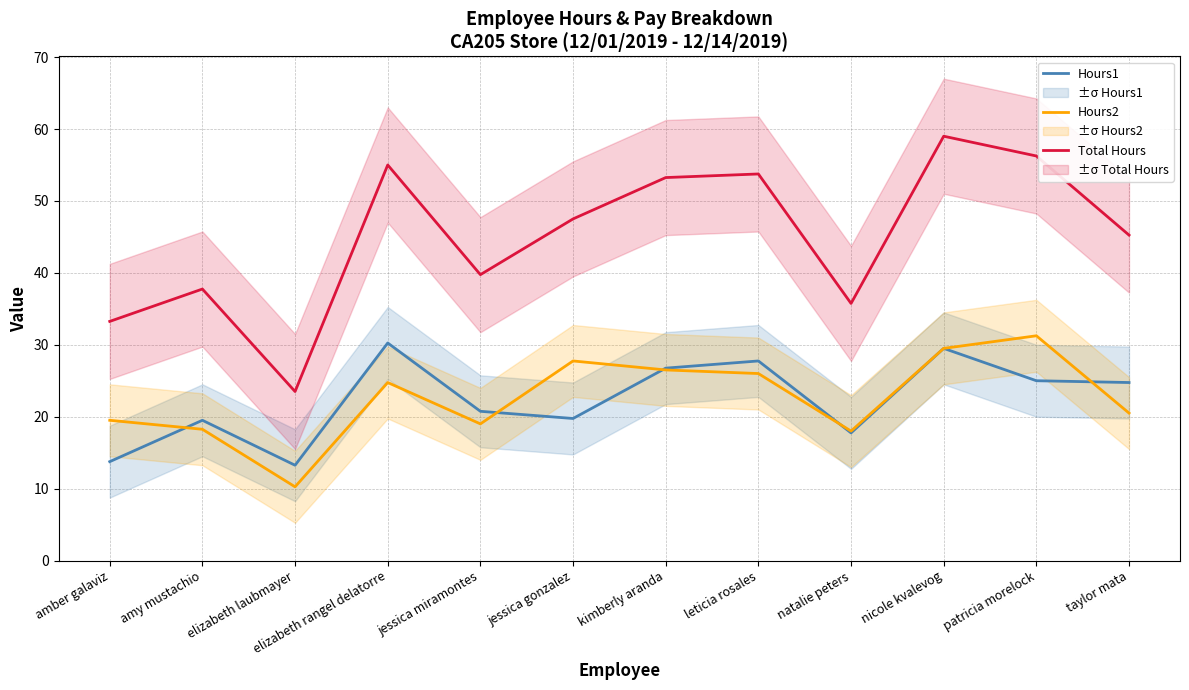

How many lines are shown in the chart?

3